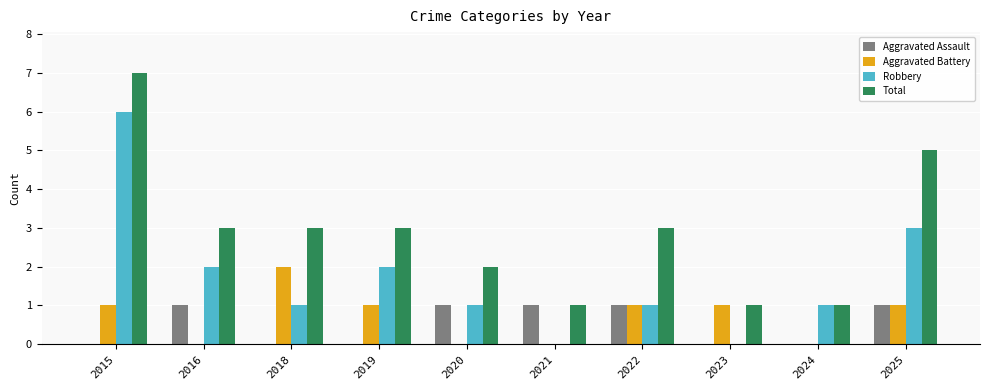

Reading right to left, what are all the values shown in this chart?

Aggravated Assault: 1	0	0	1	1	1	0	0	1	0
Aggravated Battery: 1	0	1	1	0	0	1	2	0	1
Robbery: 3	1	0	1	0	1	2	1	2	6
Total: 5	1	1	3	1	2	3	3	3	7